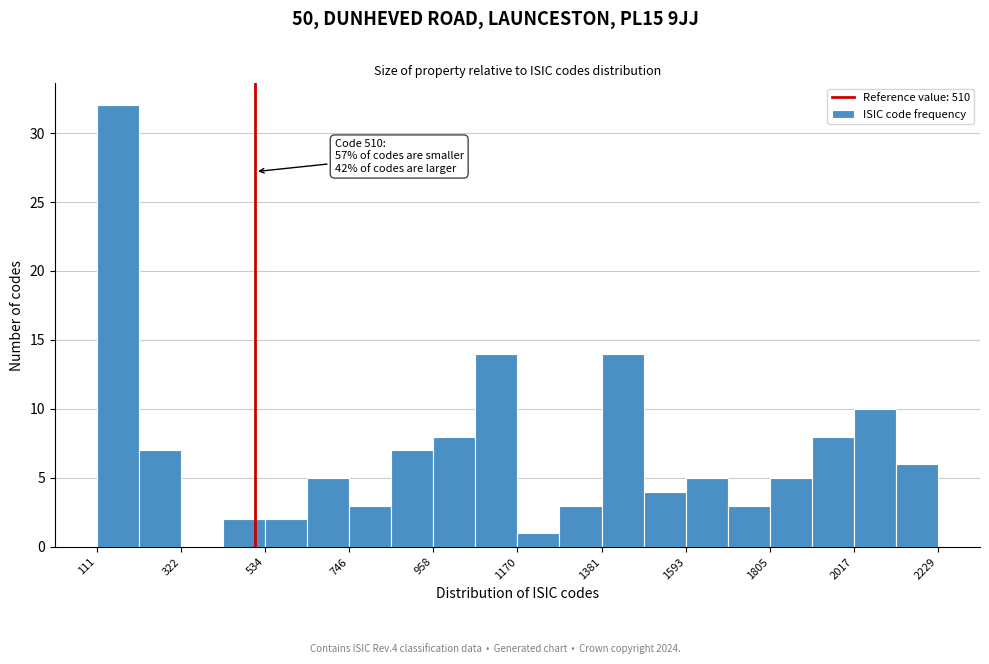

Around what value on the x-axis is the tallest bar? Give the approximate position of its centre, as read against the axis.

150